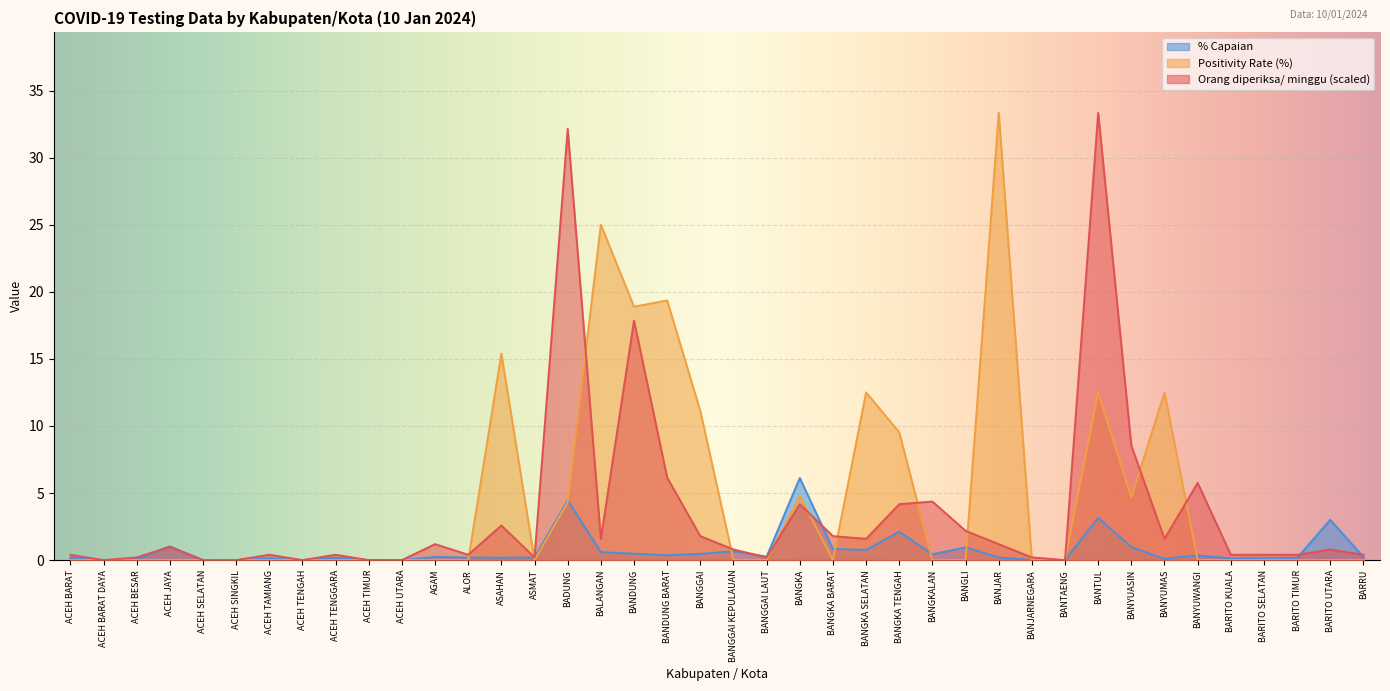

Which series has the widest spread of values?

Orang diperiksa/ minggu